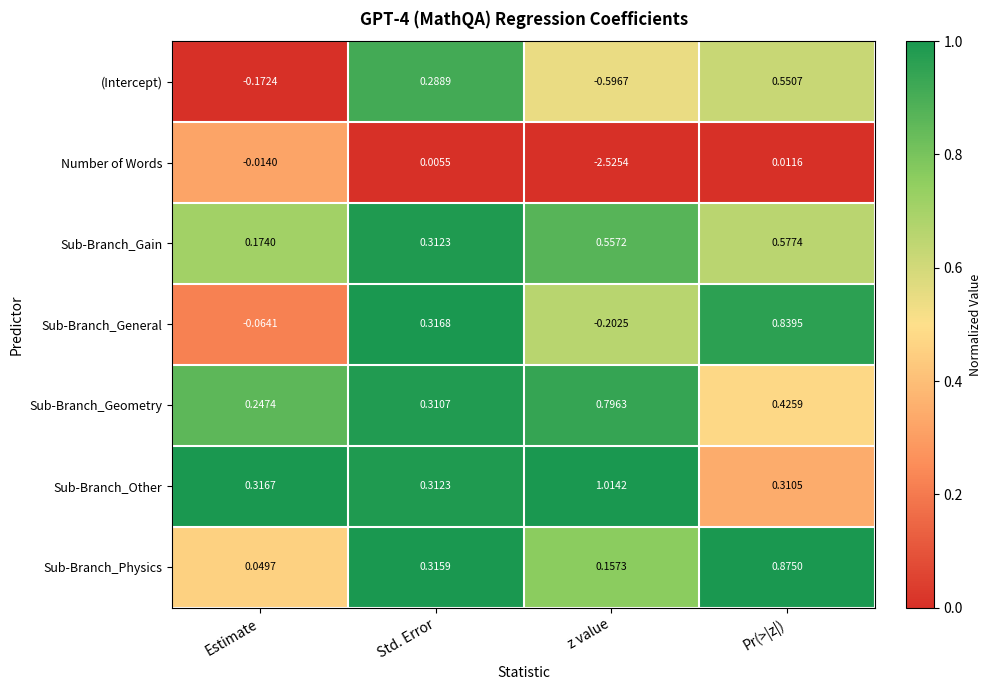

Which series changed the most between z value and Pr(>|z|)?

Number of Words